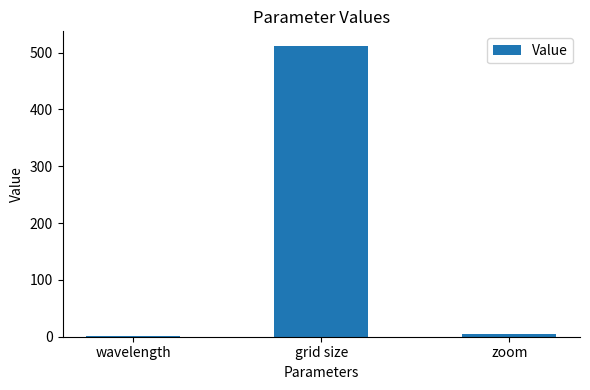

What is the sum of all values?

516.7